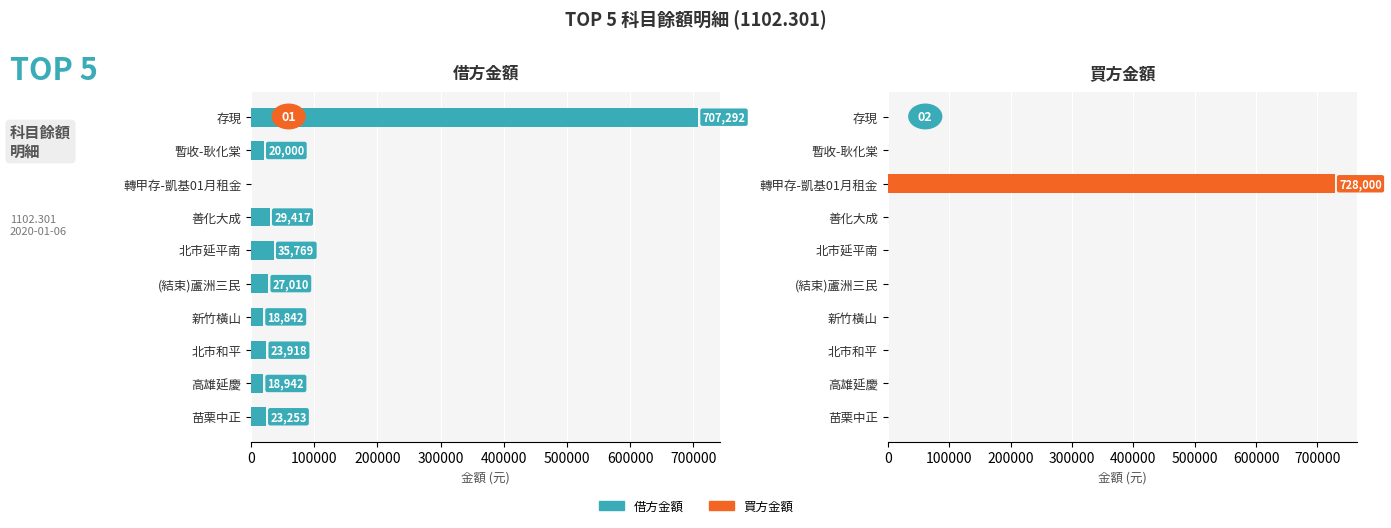

What is the maximum value for 買方金額?

728000